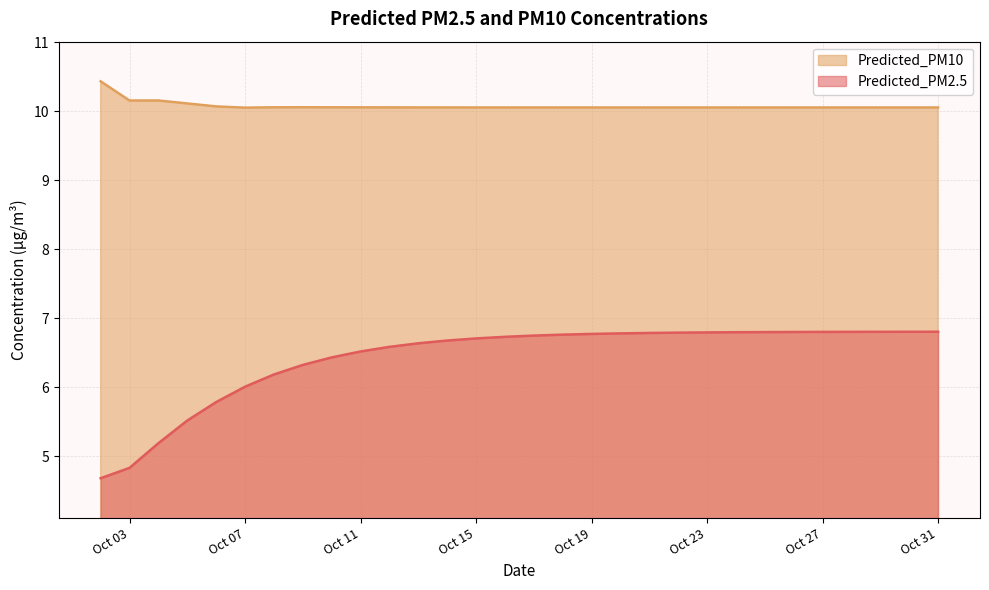

Reading left to right, what are all the values shown in this chart?

Predicted_PM2.5: 4.7	4.8	5.2	5.5	5.8	6.0	6.2	6.3	6.4	6.5	6.6	6.6	6.7	6.7	6.7	6.7	6.8	6.8	6.8	6.8	6.8	6.8	6.8	6.8	6.8	6.8	6.8	6.8	6.8	6.8
Predicted_PM10: 10.4	10.2	10.2	10.1	10.1	10.1	10.1	10.1	10.1	10.1	10.1	10.1	10.1	10.1	10.1	10.1	10.1	10.1	10.1	10.1	10.1	10.1	10.1	10.1	10.1	10.1	10.1	10.1	10.1	10.1